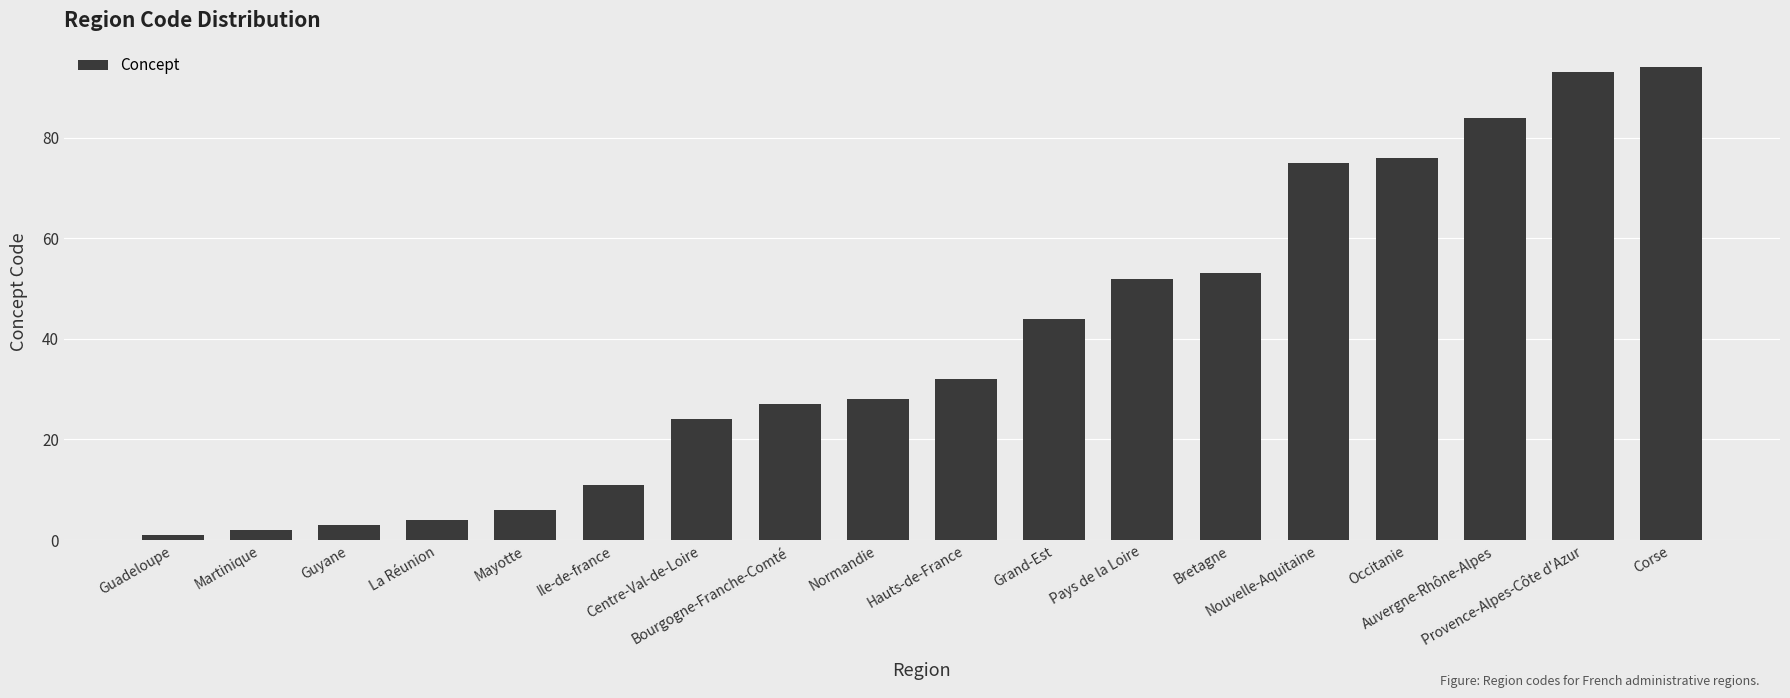

Reading left to right, list all the values displayed in this chart.

1	2	3	4	6	11	24	27	28	32	44	52	53	75	76	84	93	94